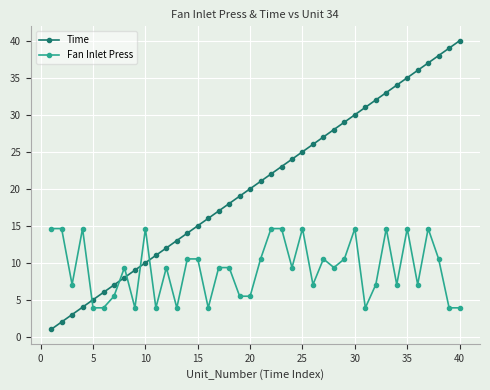

Which series has the largest total across all categories?

Time